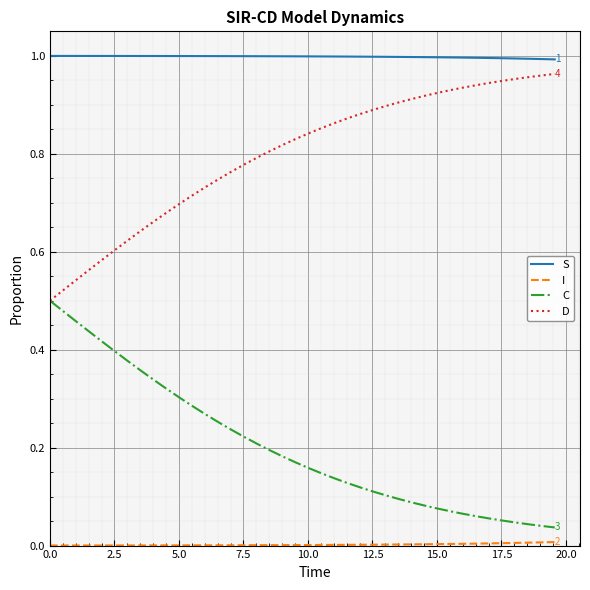

True or false: C and S cross at least once.

False